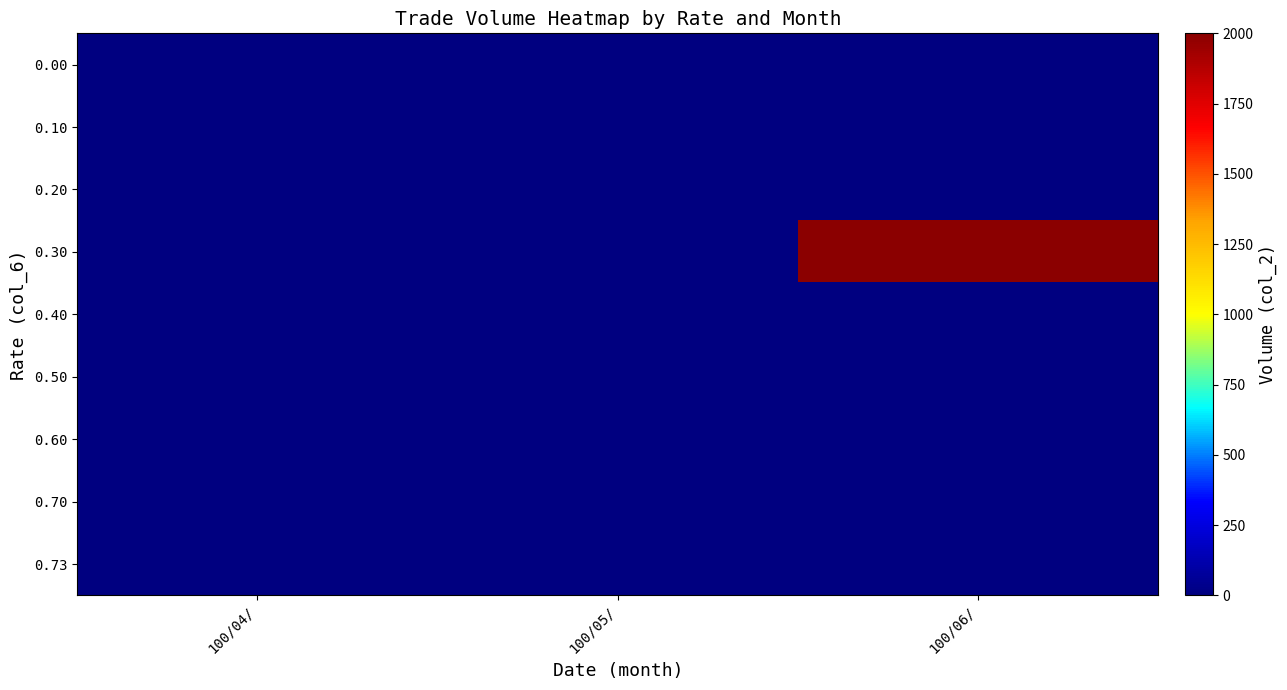

List the series in order of their peak value, lowest first.

0.00, 0.10, 0.20, 0.40, 0.50, 0.60, 0.70, 0.73, 0.30